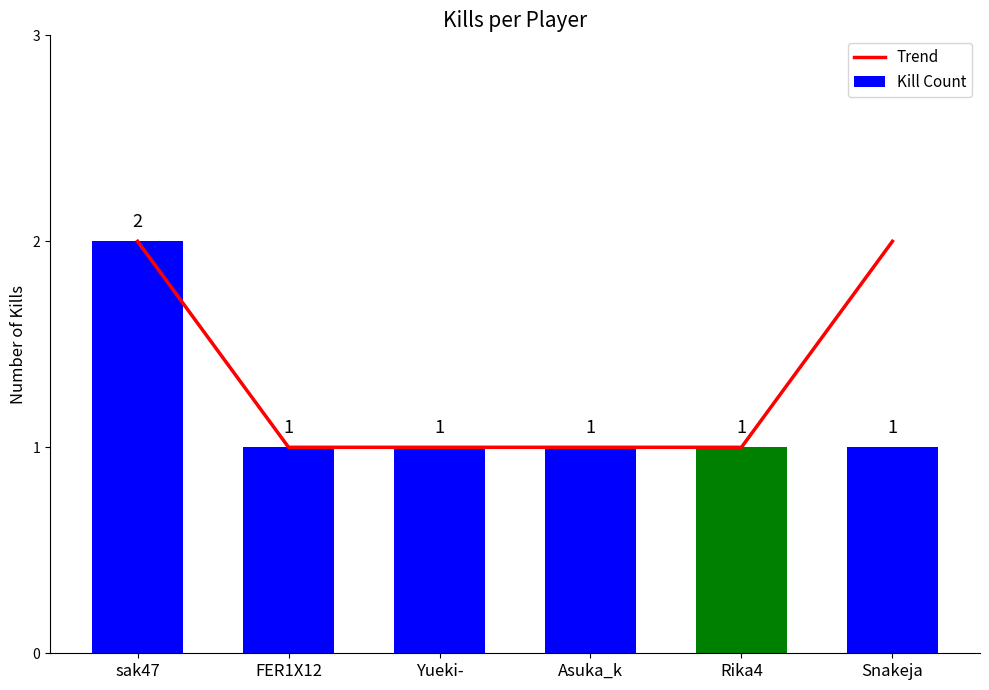

At which label is Kill Count closest to 1?

FER1X12